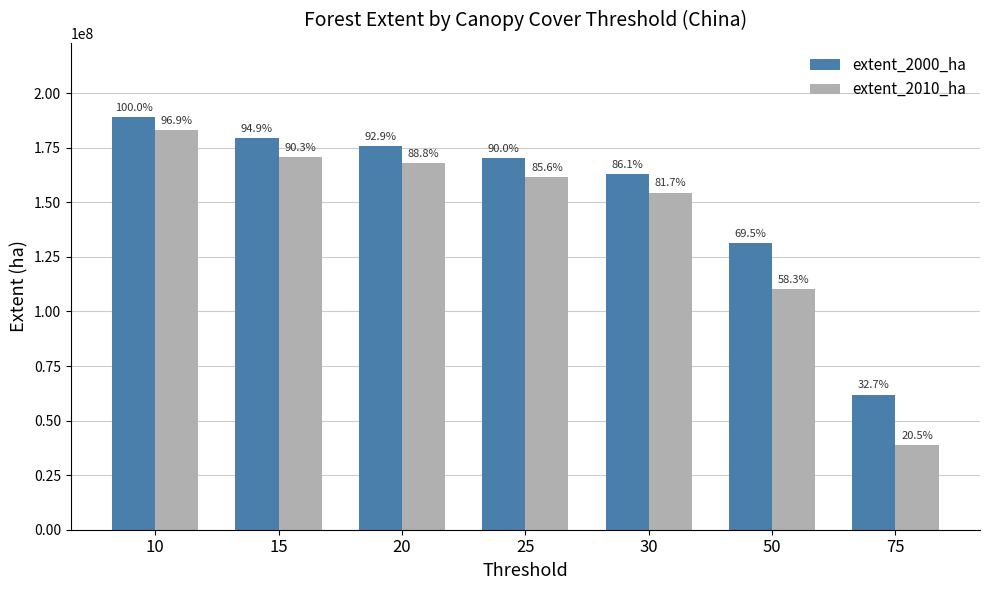

What is the difference between the highest and lowest values at 15?

8679259